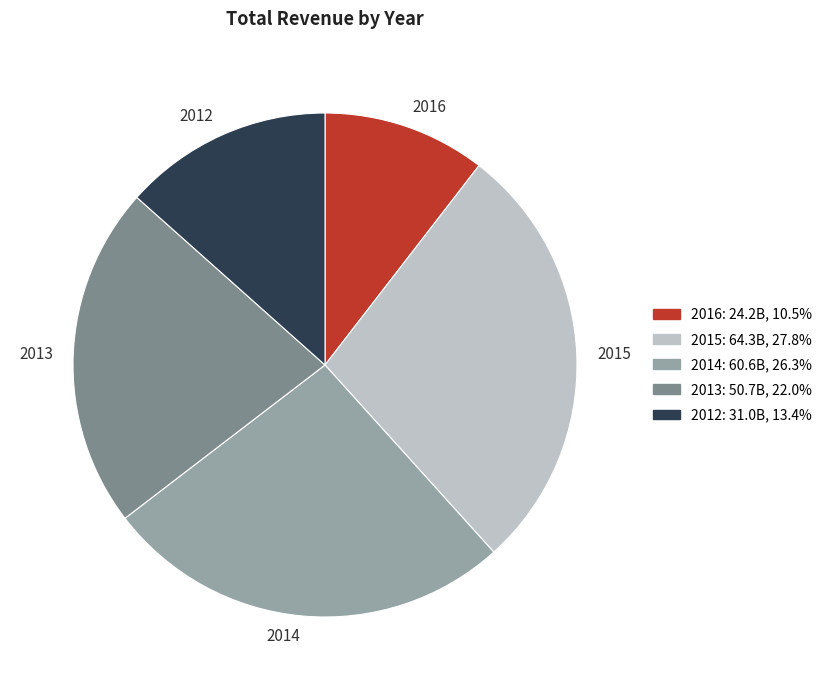

Count the number of slices in the pie.

5